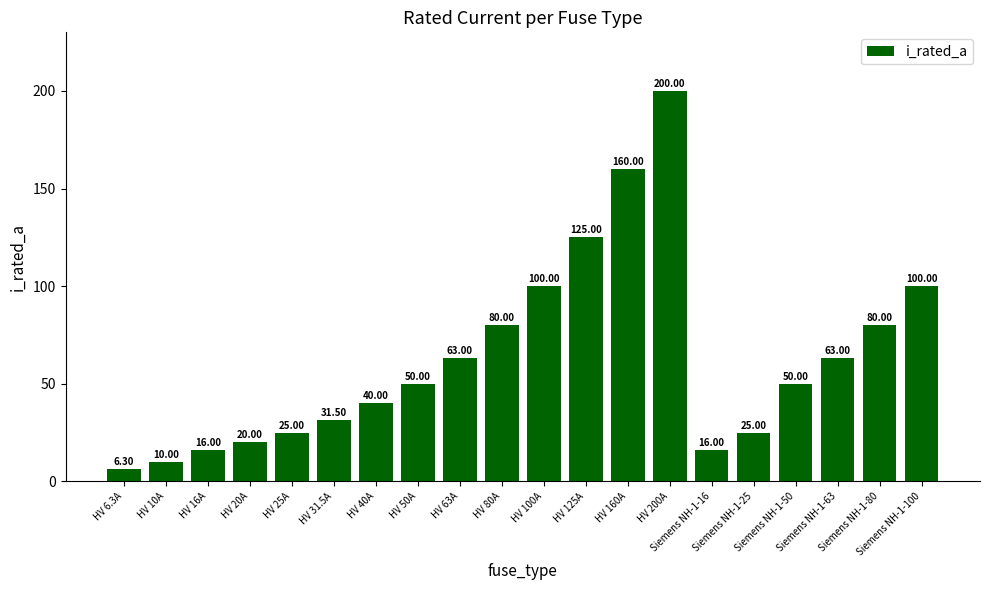

What is the average value?

63.0